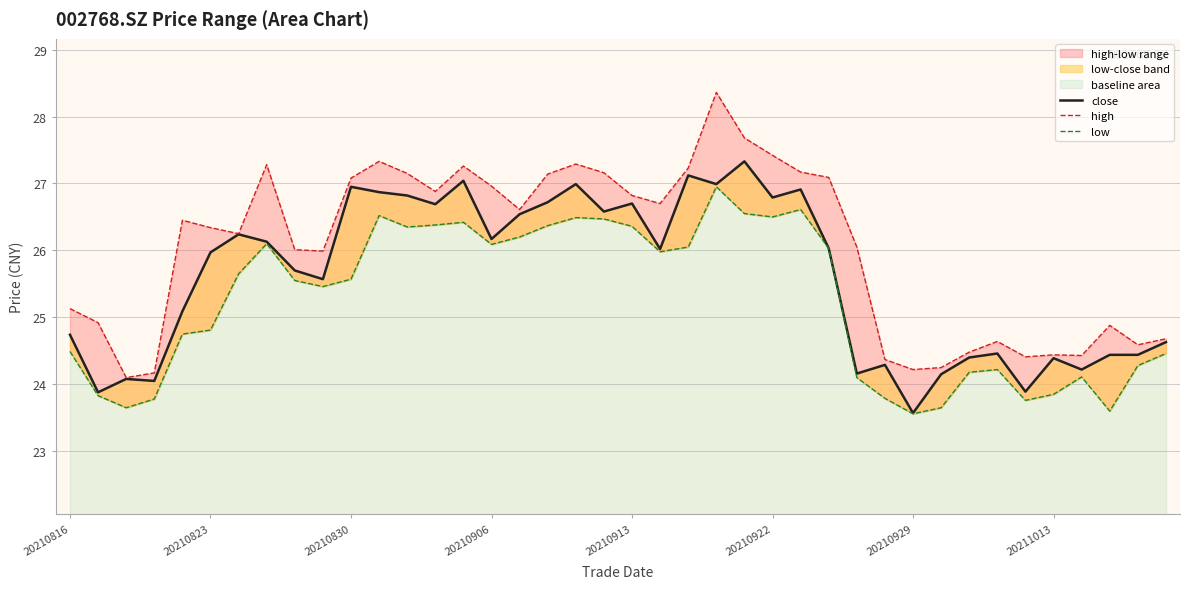

True or false: low and high intersect in this chart.

False